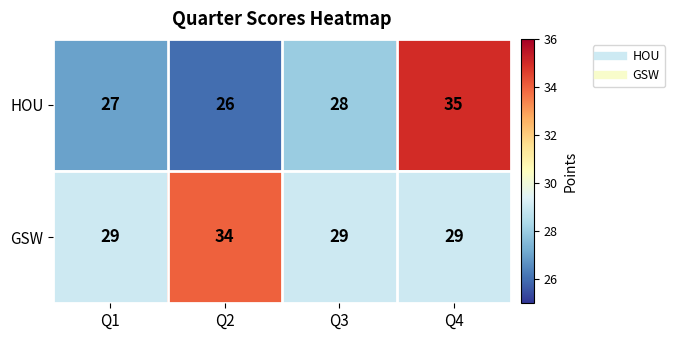

Reading left to right, extract all data points from this chart.

HOU: 27	26	28	35
GSW: 29	34	29	29